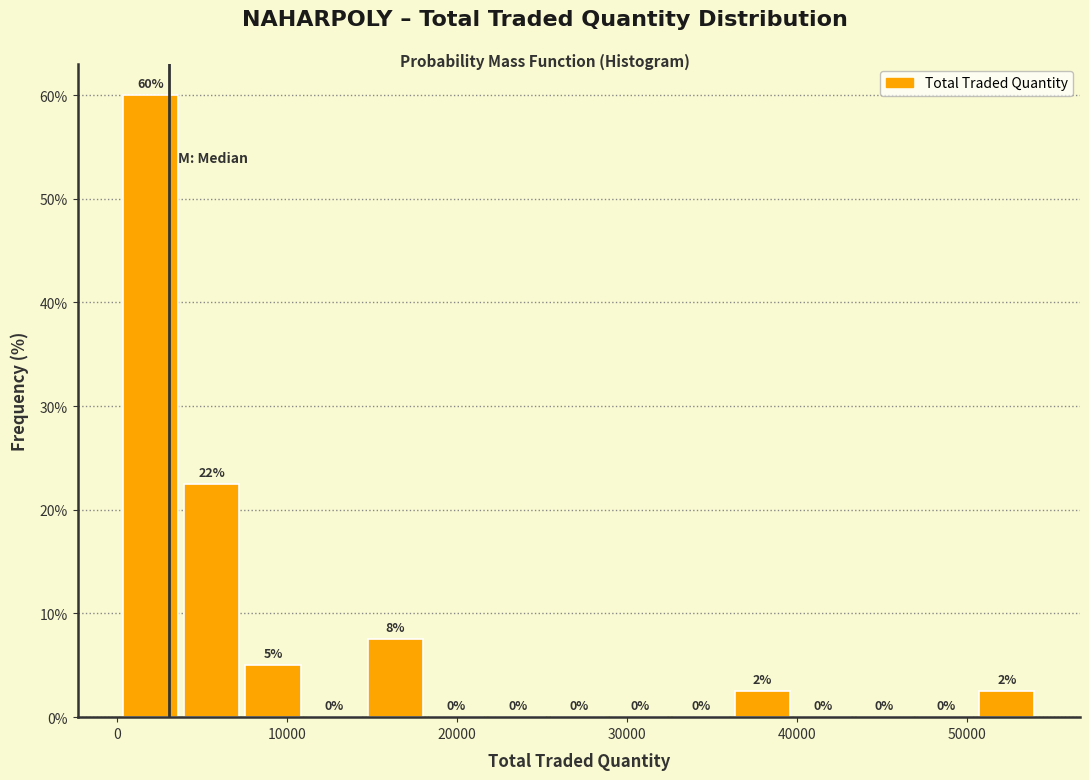

Read against the x-axis, roughly where is the centre of the tallest bar?

2000